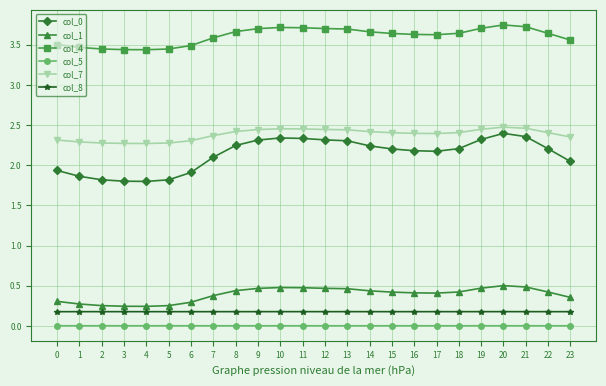

True or false: col_7 has a value of 3.8 at 7.

False